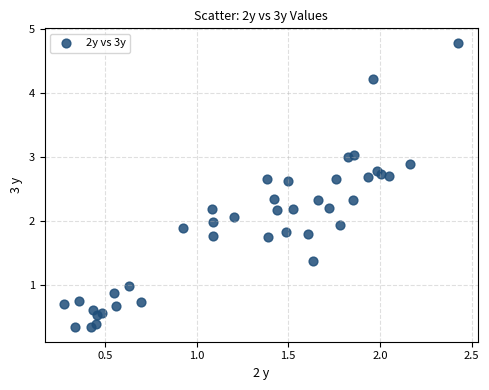

What is the range of X values (max minus min)?

2.1